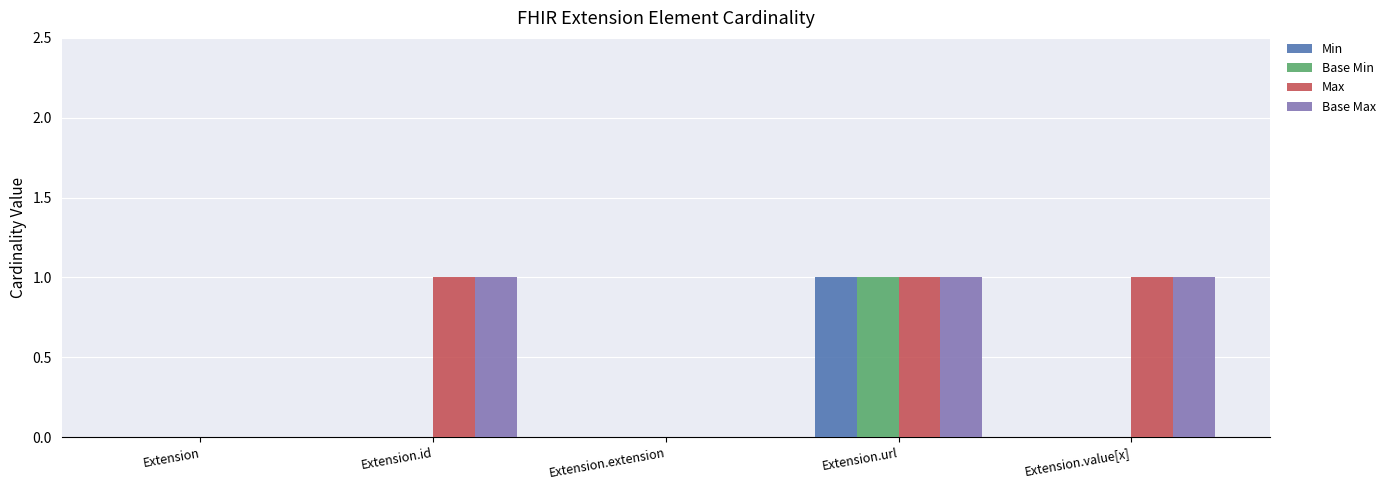

At which category is the sum across all series the highest?

Extension.url